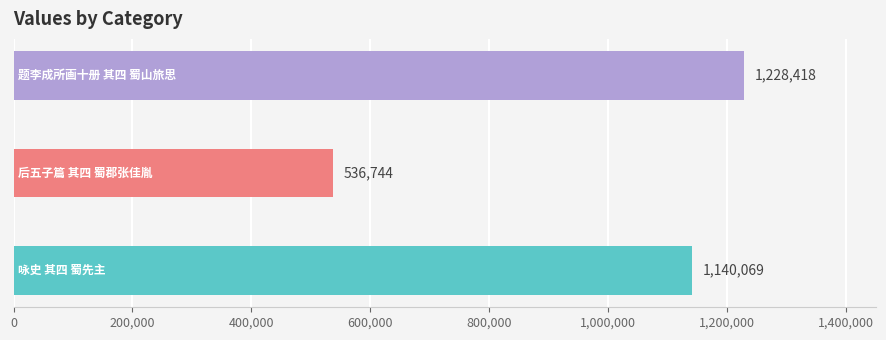

Reading bottom to top, transcribe all the data shown in this chart.

1140069	536744	1228418